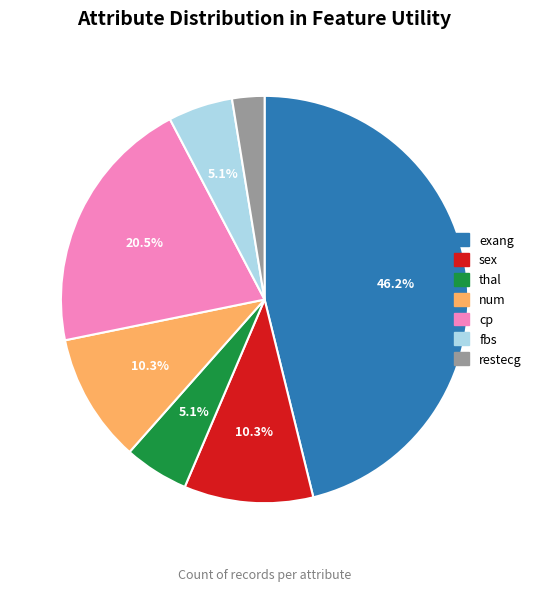

How many segments does this pie chart have?

7